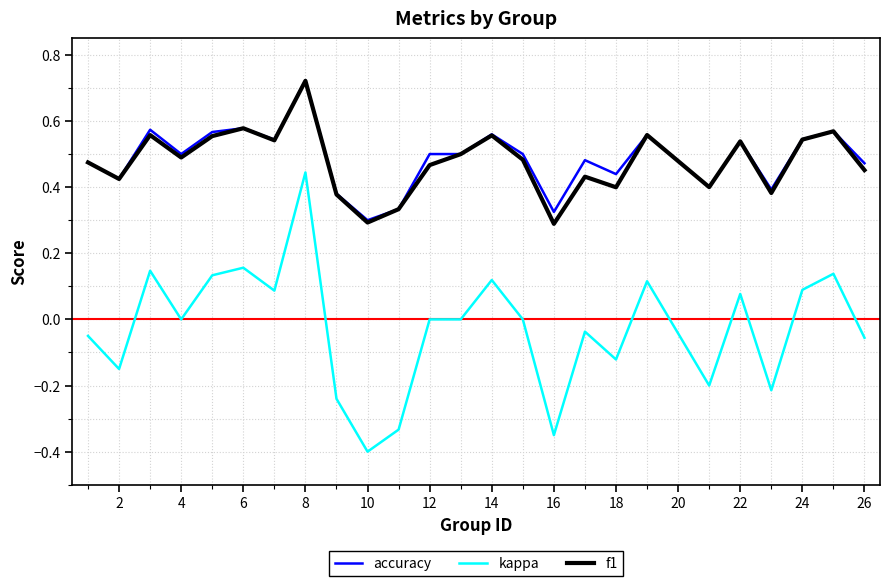

True or false: f1 and kappa intersect in this chart.

False